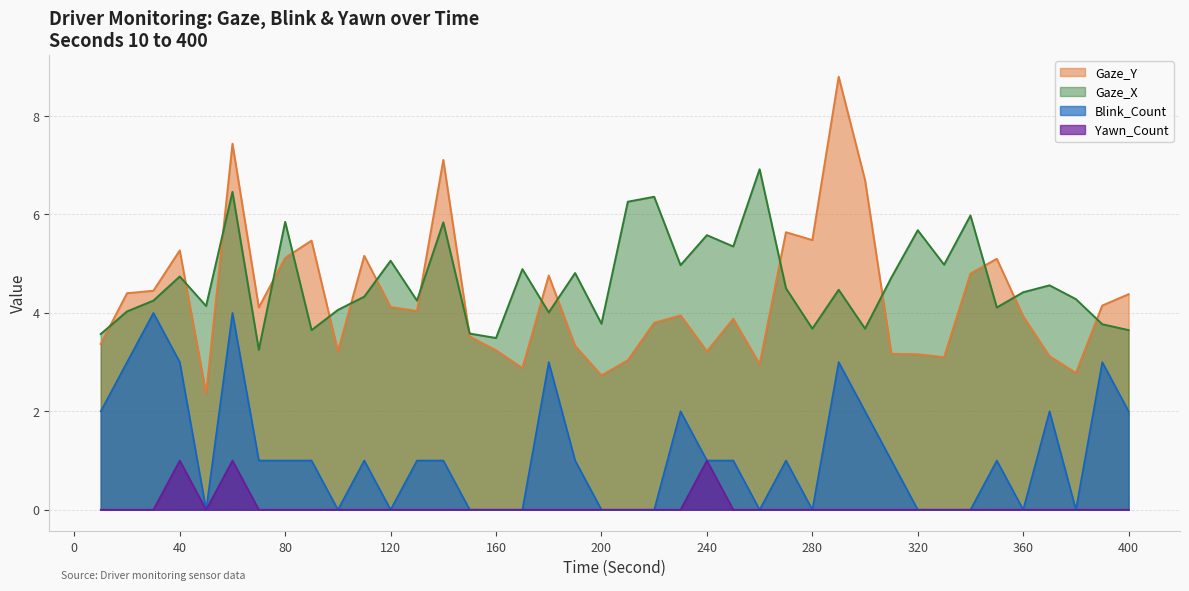

What are all the series names shown in the legend?

Gaze_Y, Gaze_X, Blink_Count, Yawn_Count